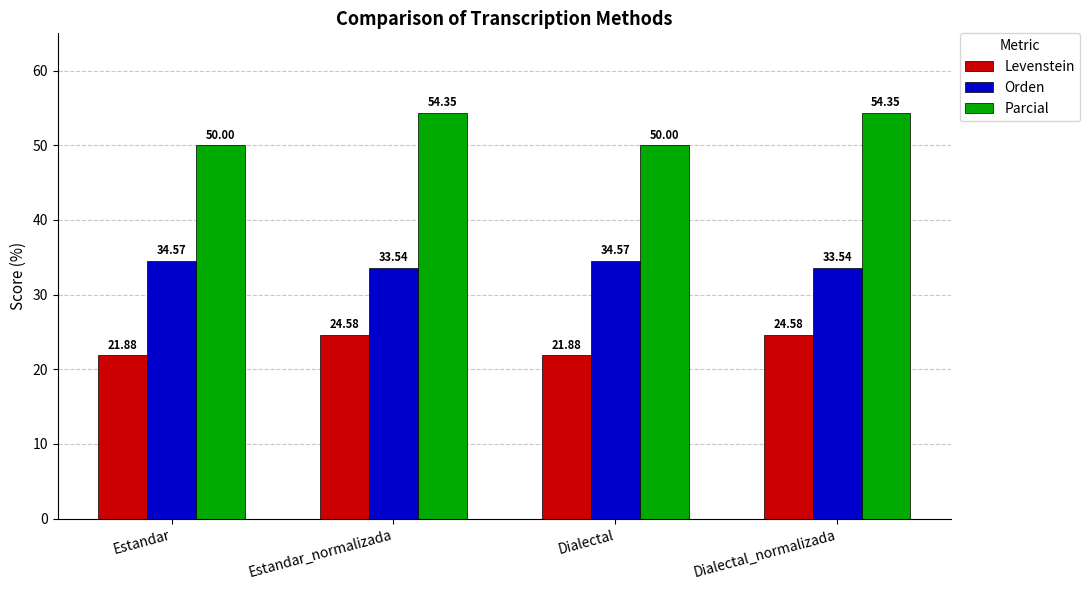

True or false: Parcial has a value of 89.4 at Estandar.

False